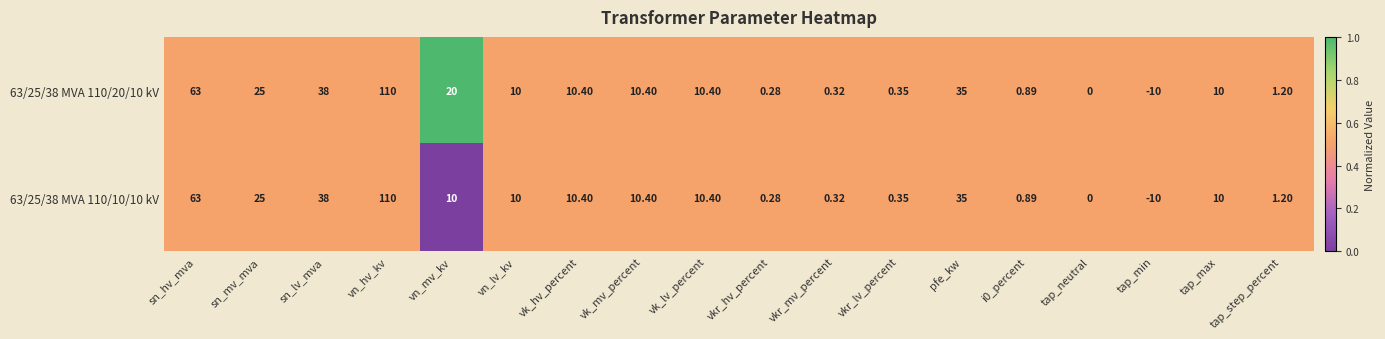

How many series are shown in this chart?

2